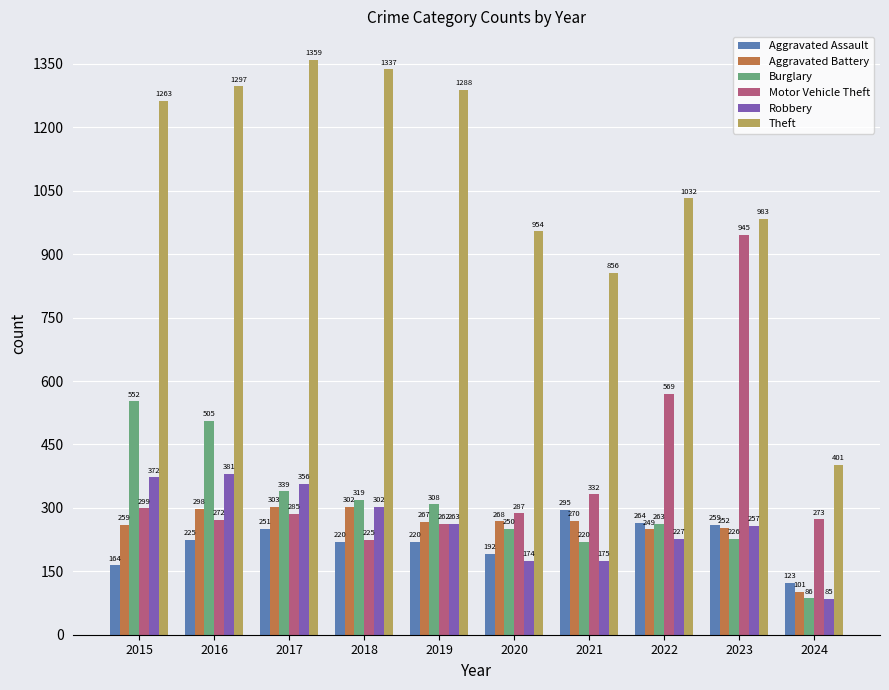

At which category is the sum across all series the highest?

2016